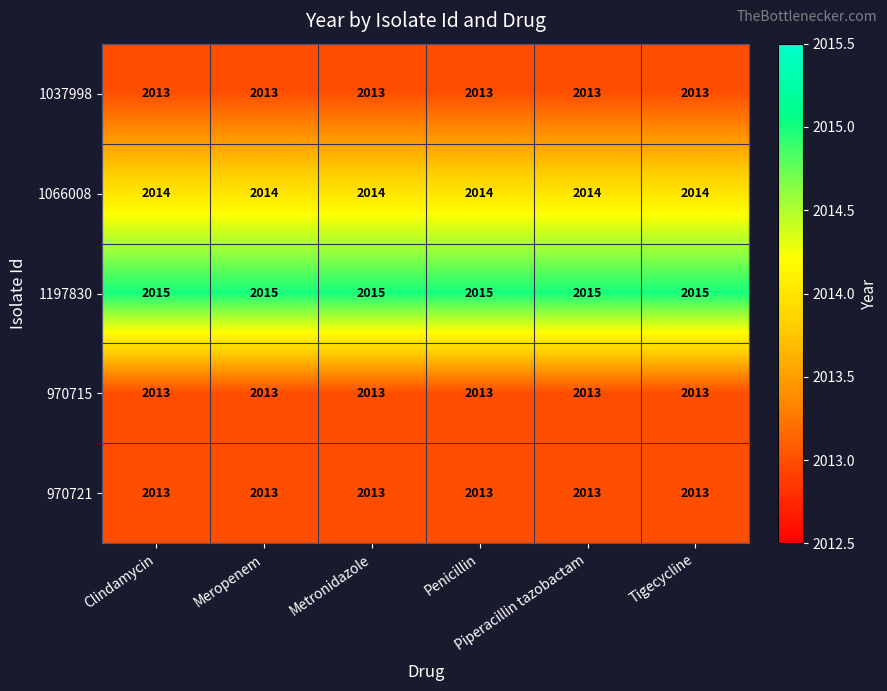

What is the sum of all 1197830 values?

12090